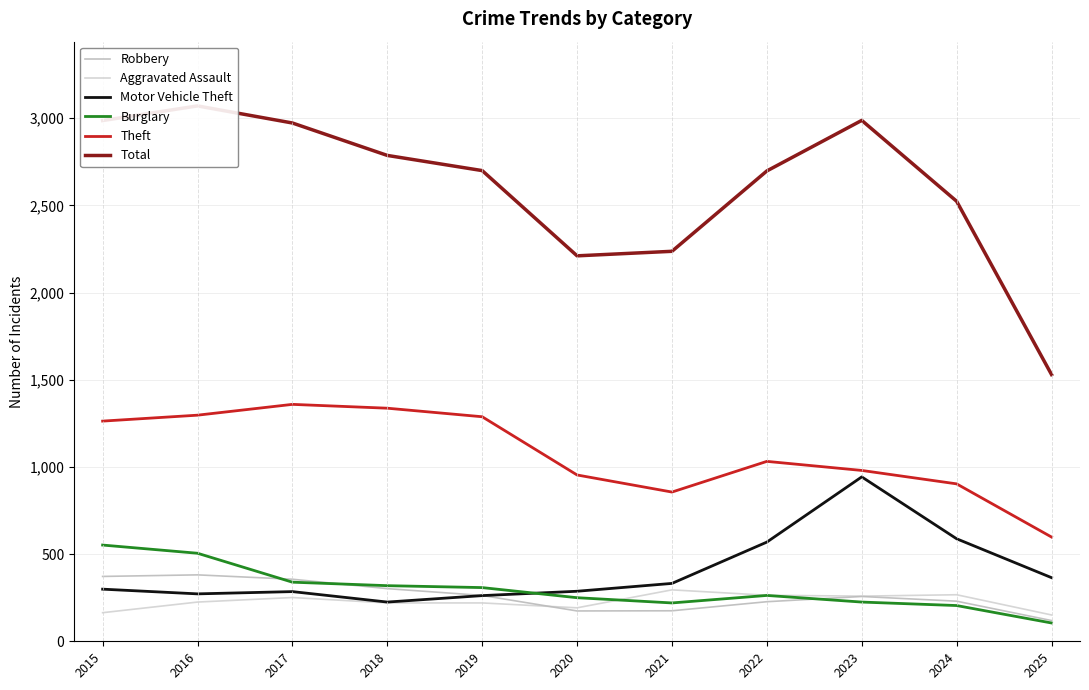

Reading right to left, transcribe all the data shown in this chart.

Robbery: 119	230	257	227	175	174	263	302	356	381	372
Aggravated Assault: 151	267	259	264	295	192	220	220	251	225	164
Motor Vehicle Theft: 365	588	943	569	332	287	262	225	285	272	299
Burglary: 105	205	225	263	220	250	308	319	339	505	552
Theft: 598	903	980	1032	856	954	1288	1337	1359	1297	1263
Total: 1530	2524	2988	2698	2237	2211	2700	2787	2973	3071	2987